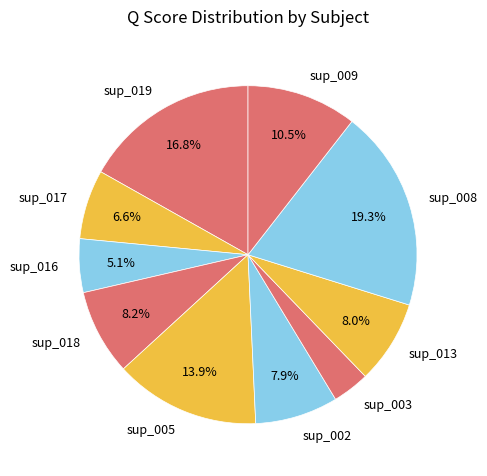

To the nearest percent, what portion does sup_008 represent?

19%